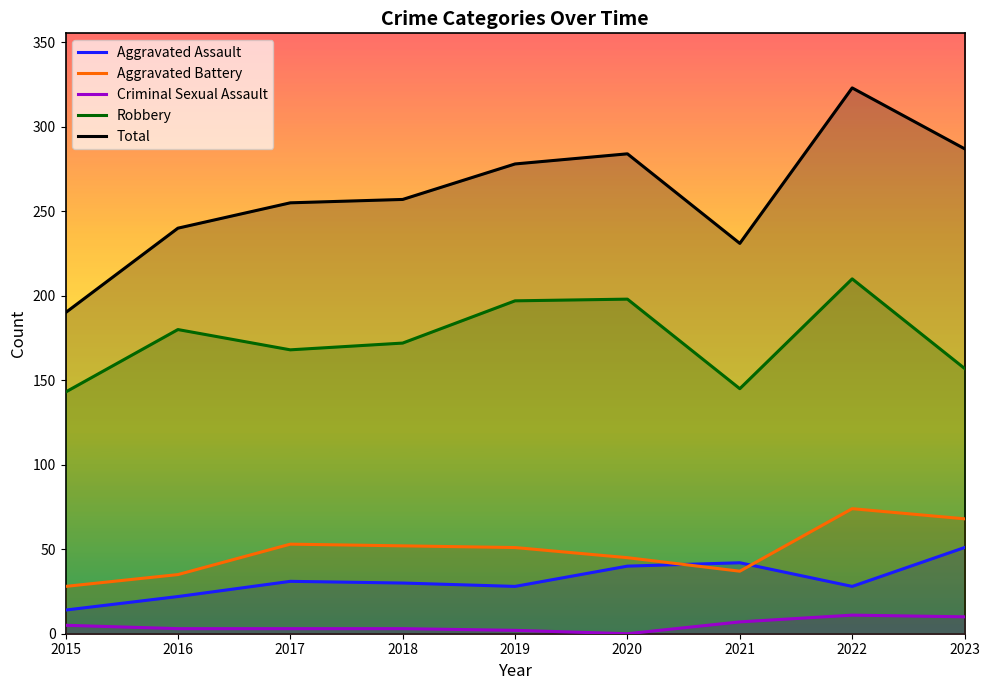

Which series has the largest range (max minus min)?

Total